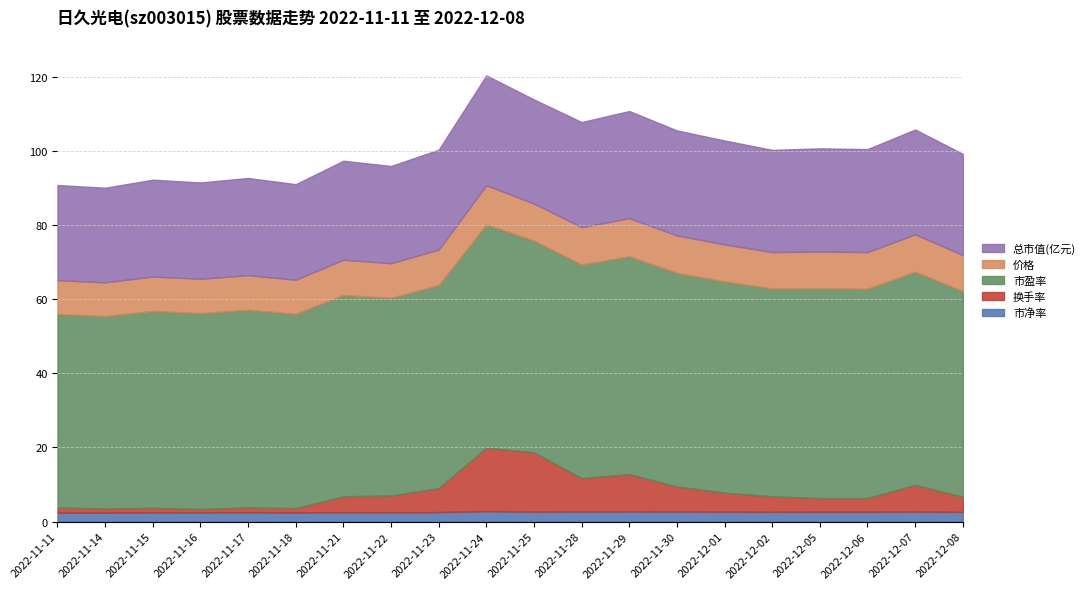

In 市净率, how many points are lower than both neighbors (excluding endpoints)?

7